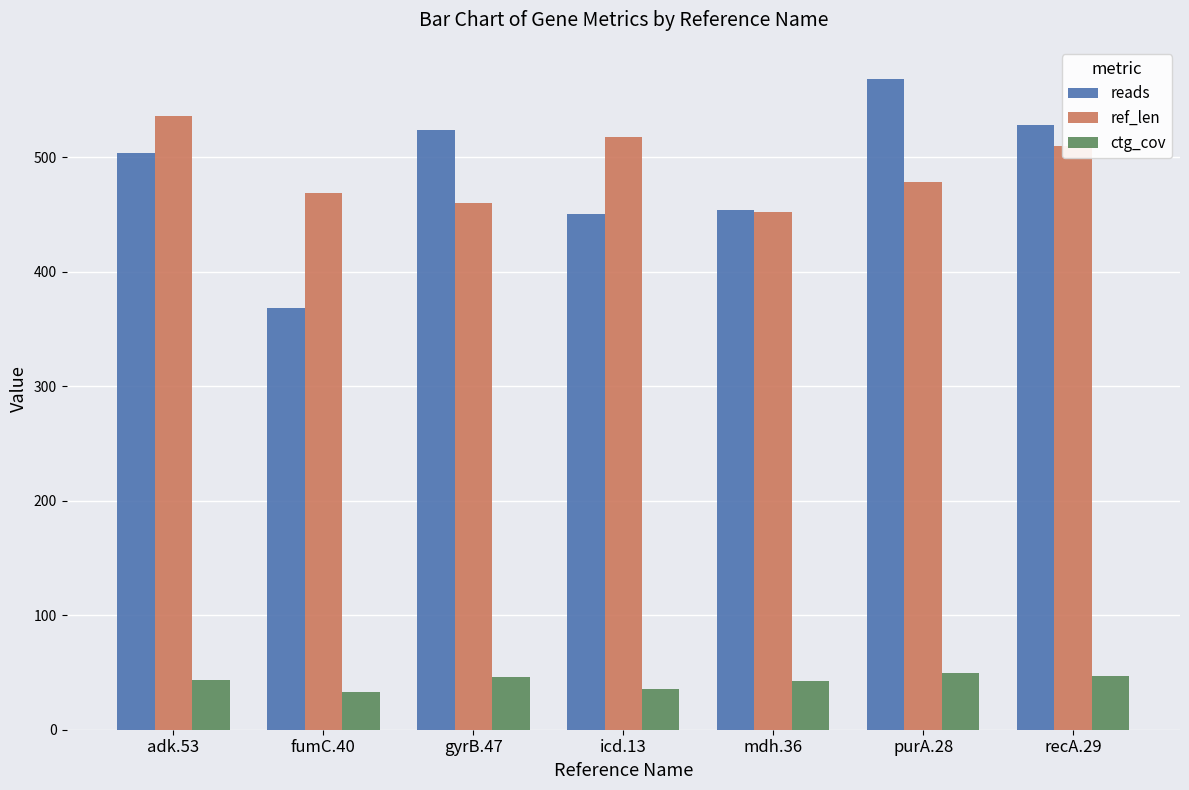

At which category does the chart reach its peak across all series?

purA.28